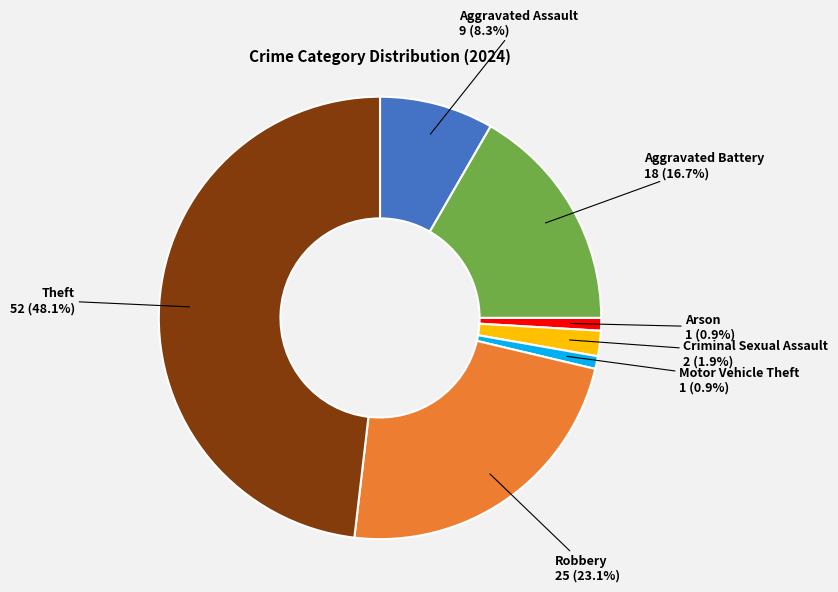

Does any single category account for the majority?

No